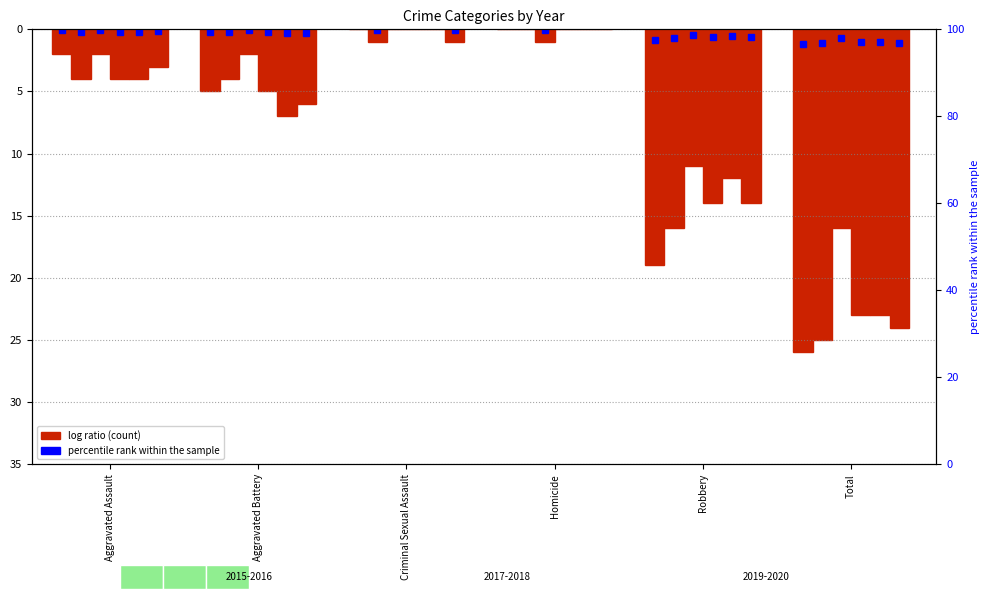

What is the label of the 4th bar from the left?

Homicide